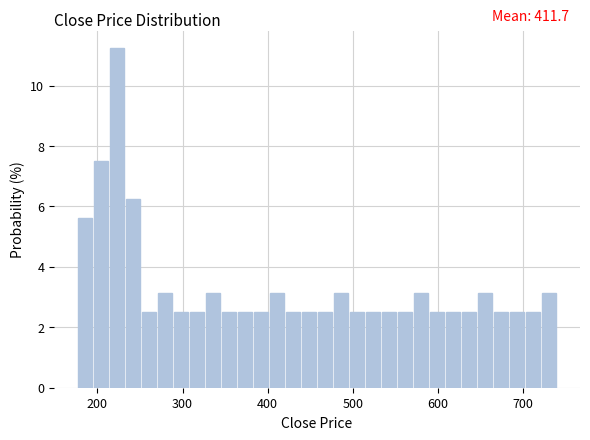

Read against the x-axis, roughly where is the centre of the tallest bar?

220